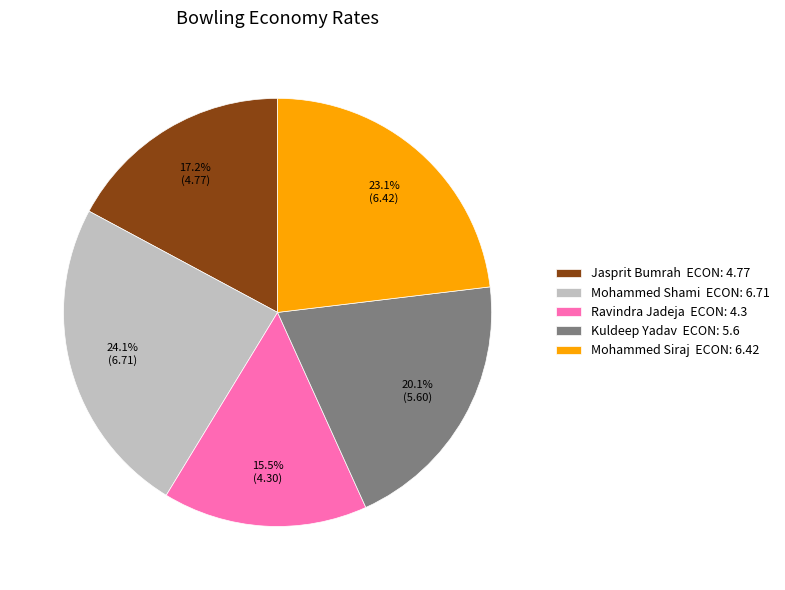

What percentage is the Jasprit Bumrah slice, to the nearest percent?

17%